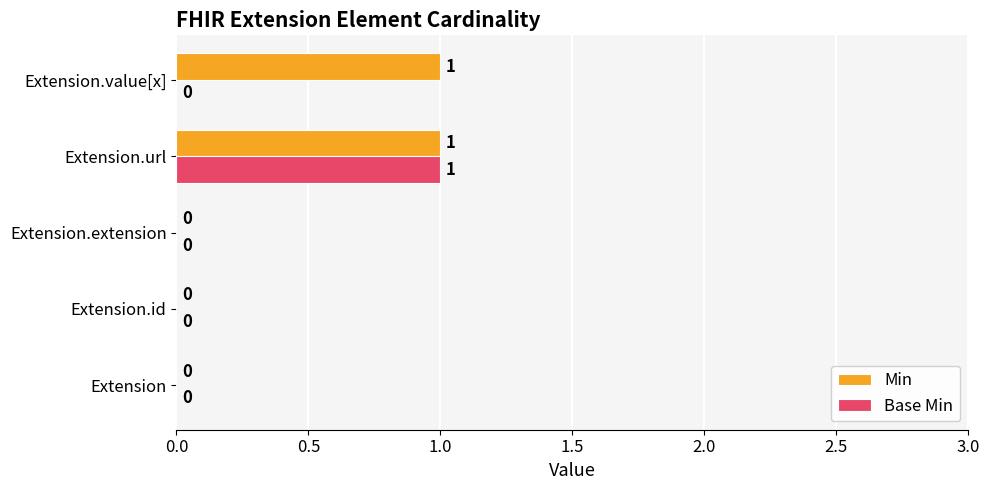

Is it true that Min equals 1 at Extension.url?

True